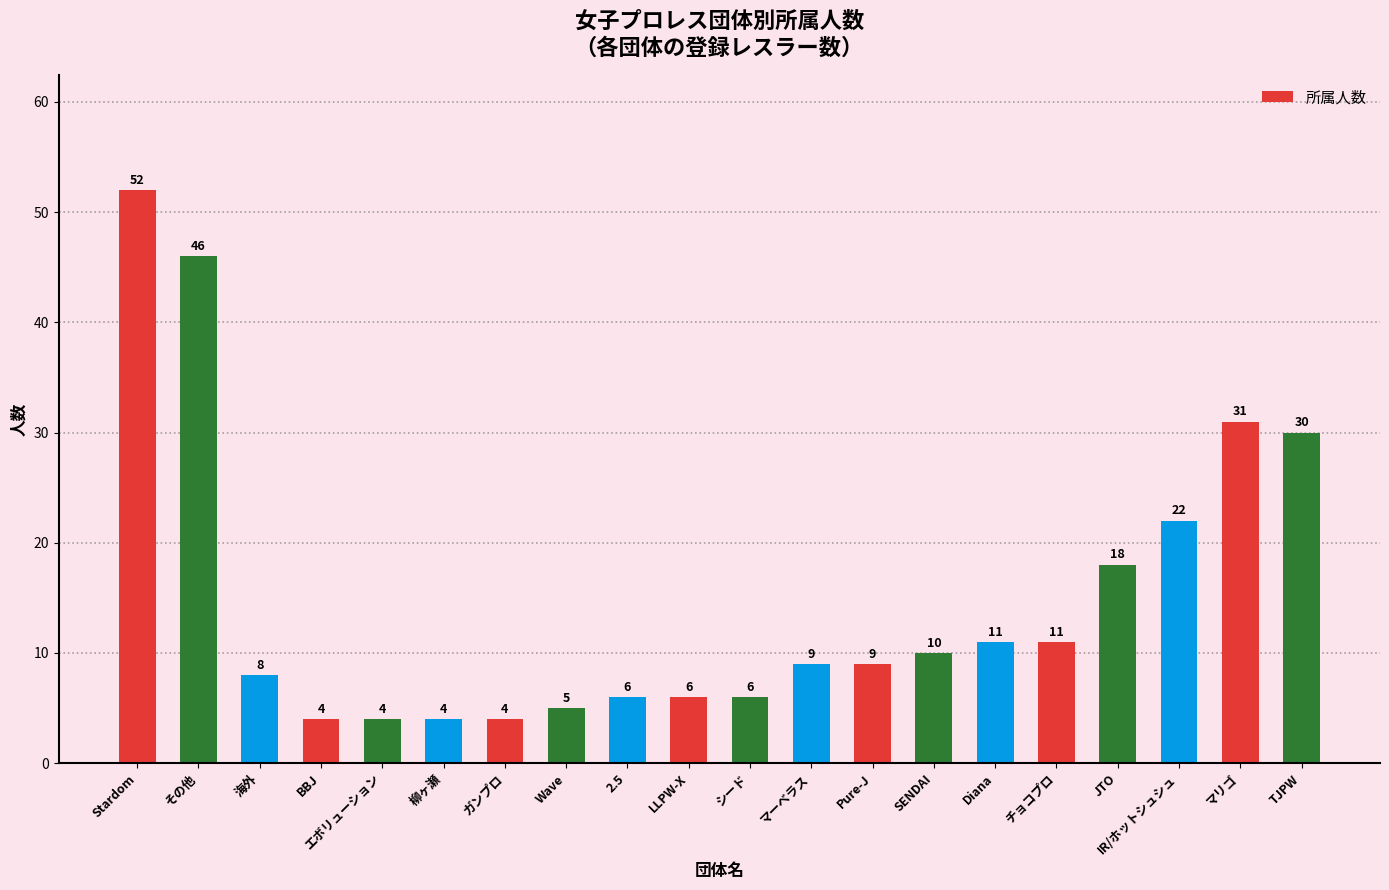

What is the change in value from Wave to LLPW-X?

+1